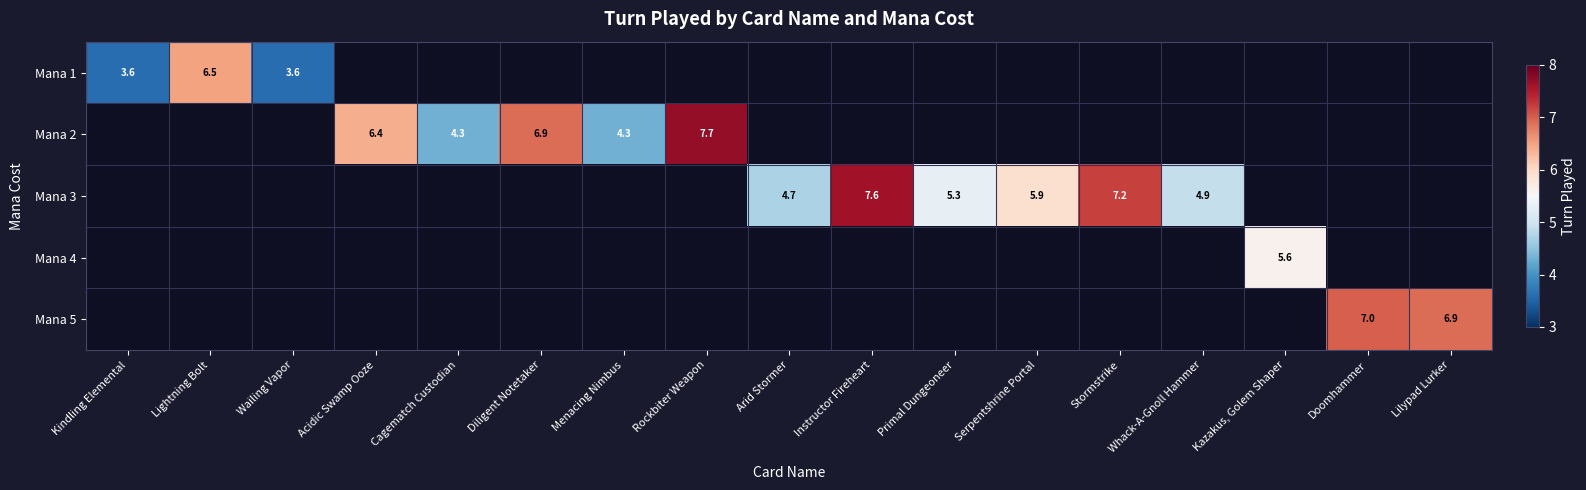

Which label corresponds to the smallest value in the chart?

Kindling Elemental